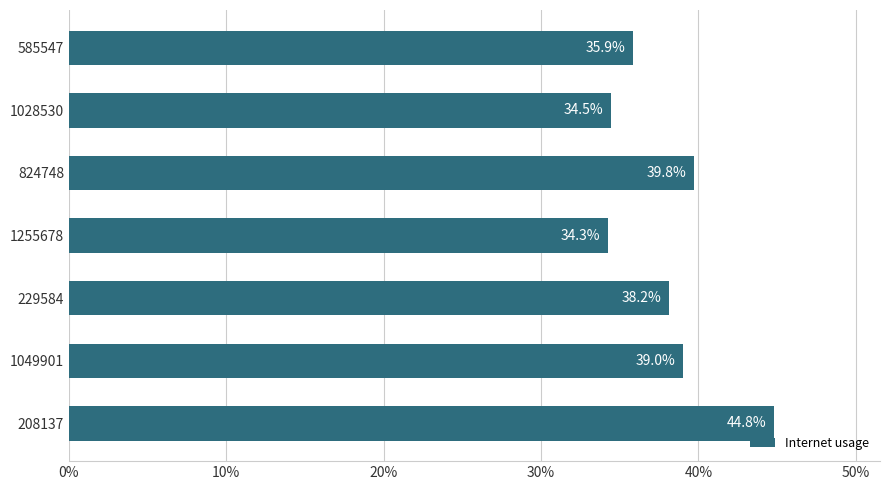

Does the chart contain any negative values?

No